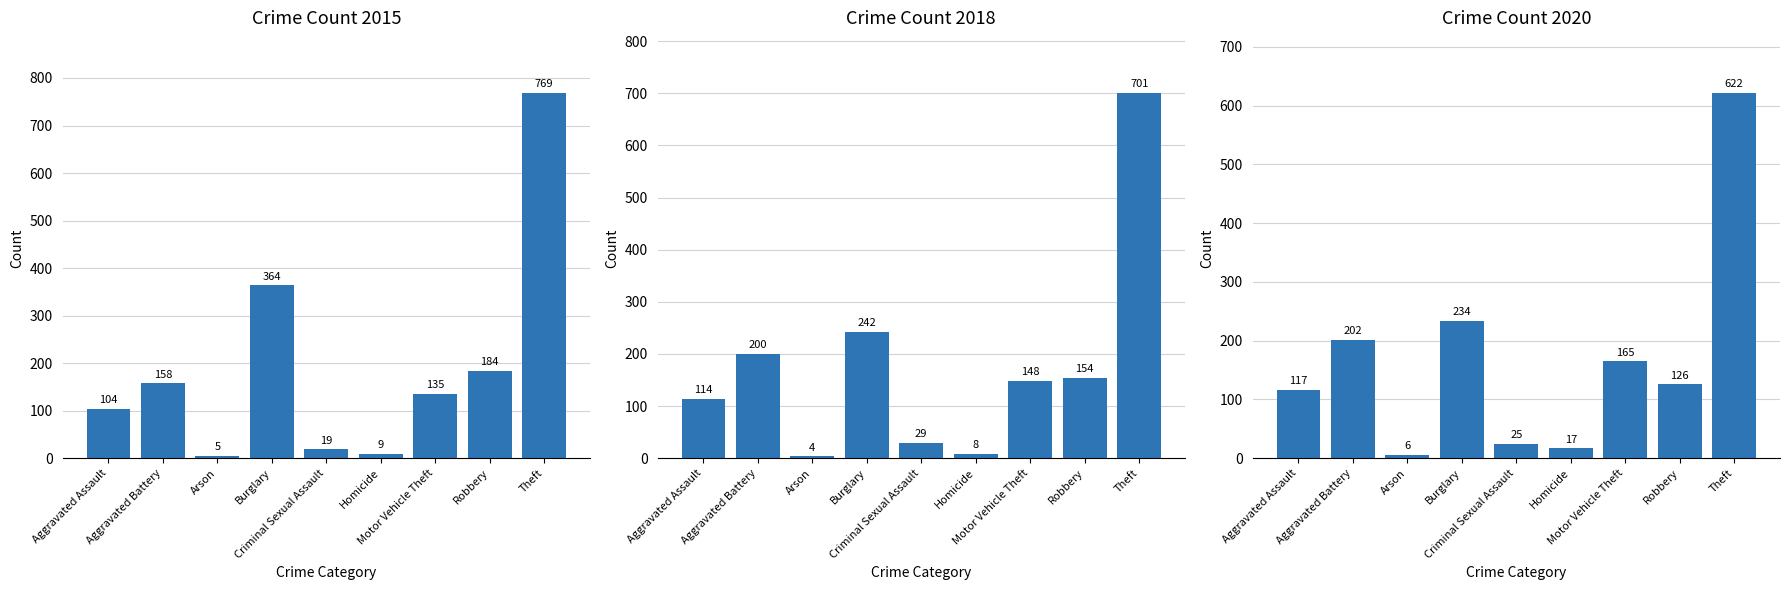

Which series has the largest range (max minus min)?

2015